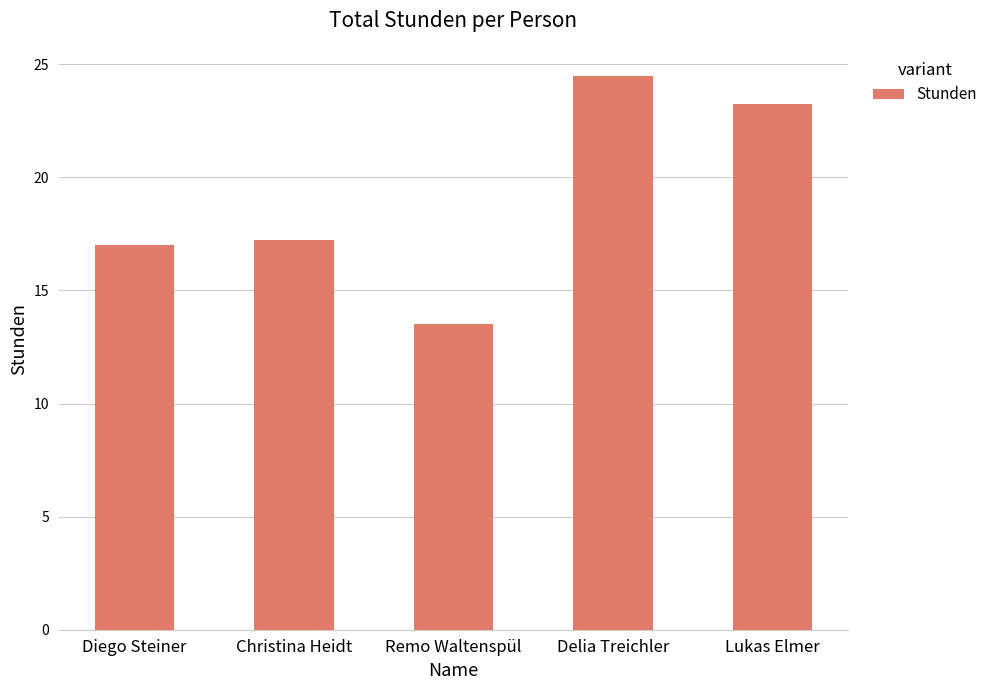

What is the change in value from Remo Waltenspül to Delia Treichler?

+11.0